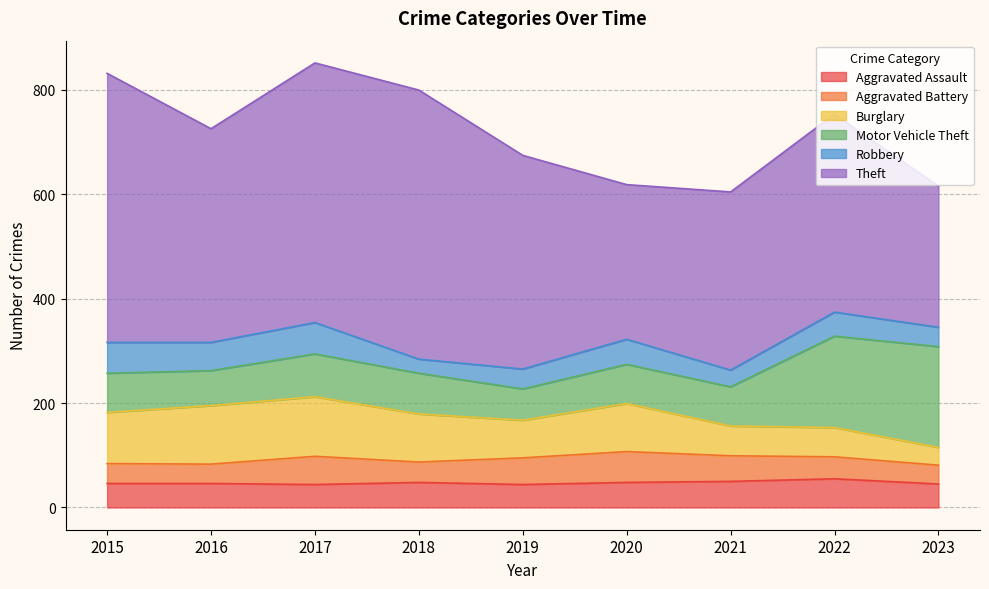

What is the lowest value of the Aggravated Battery series?

36